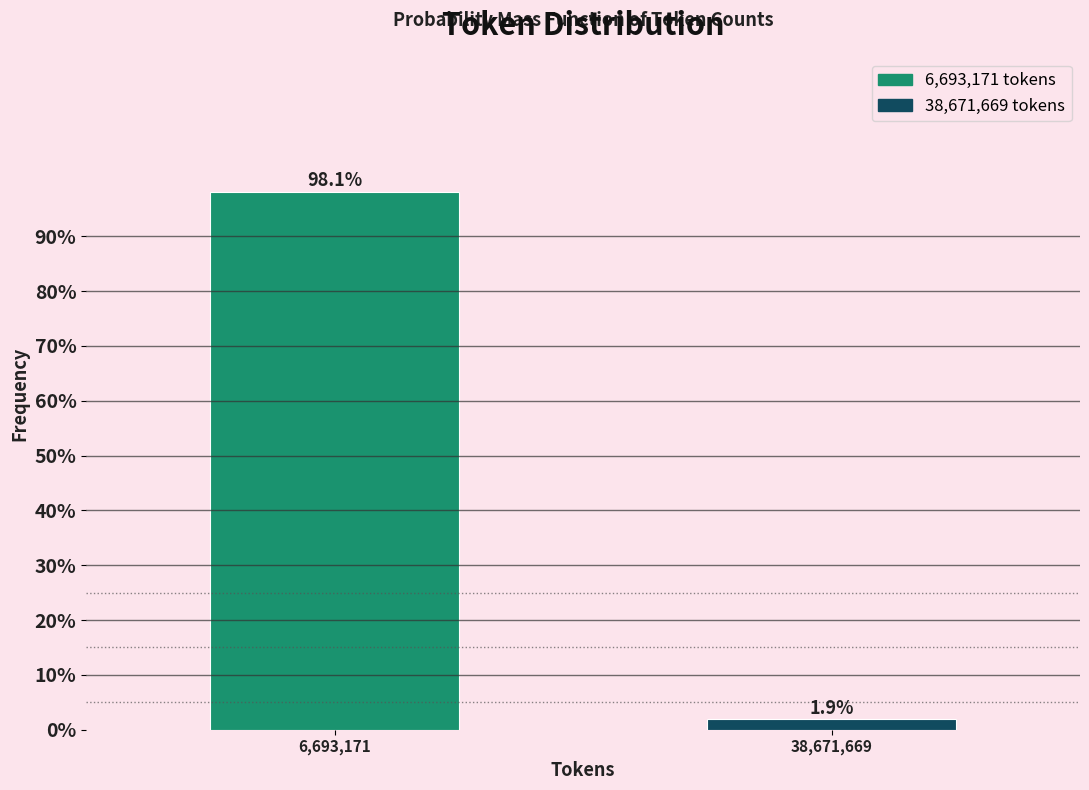

Reading right to left, transcribe all the data shown in this chart.

1.9	98.1